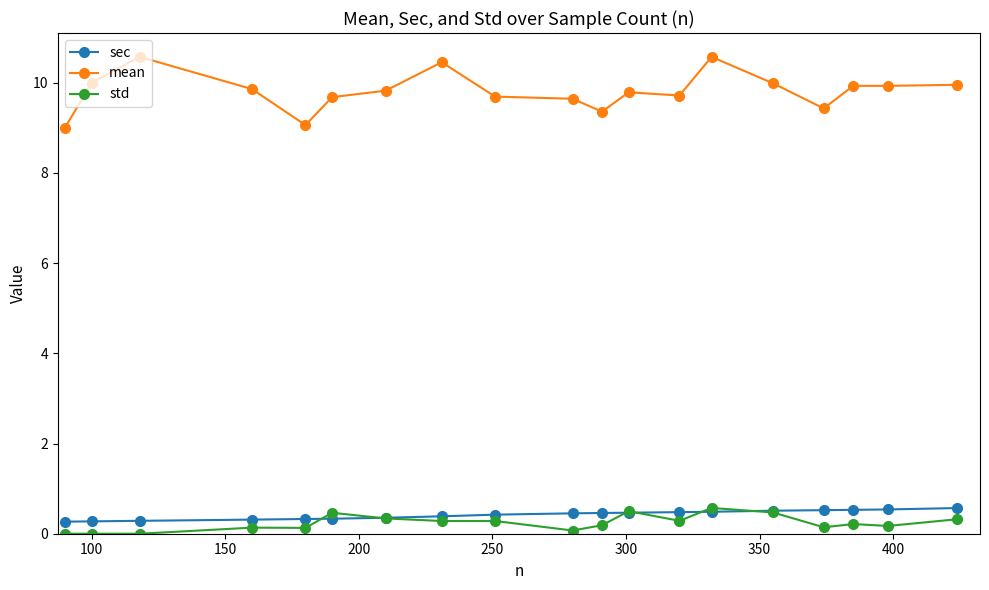

How many values in the mean series exceed 9?

18